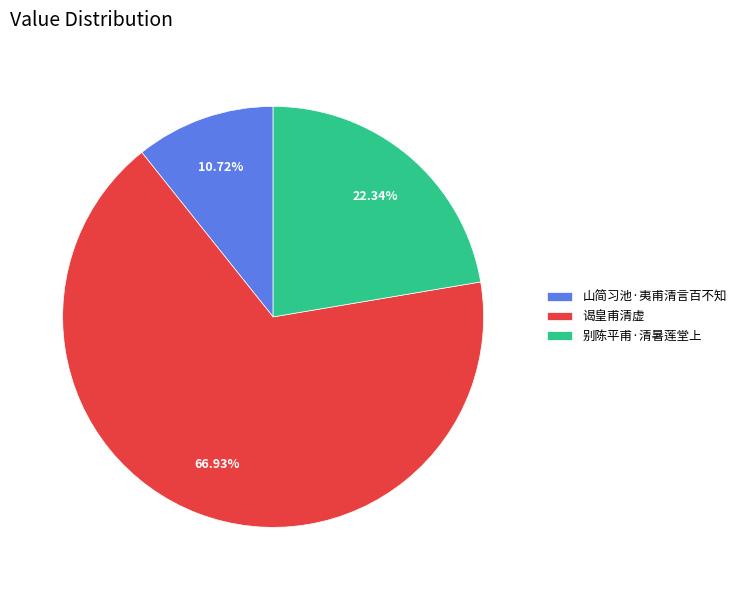

To the nearest percent, what is the difference between the 谒皇甫清虚 and 山简习池·夷甫清言百不知 slice percentages?

56%